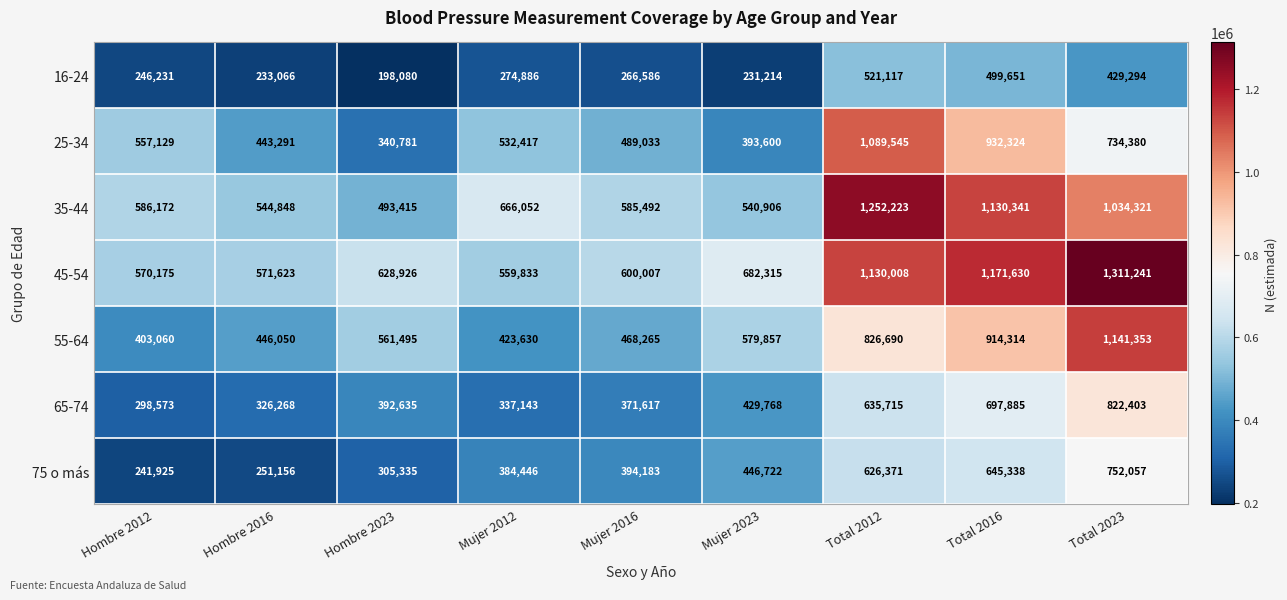

What is the total value across all series at Mujer 2023?

3304382